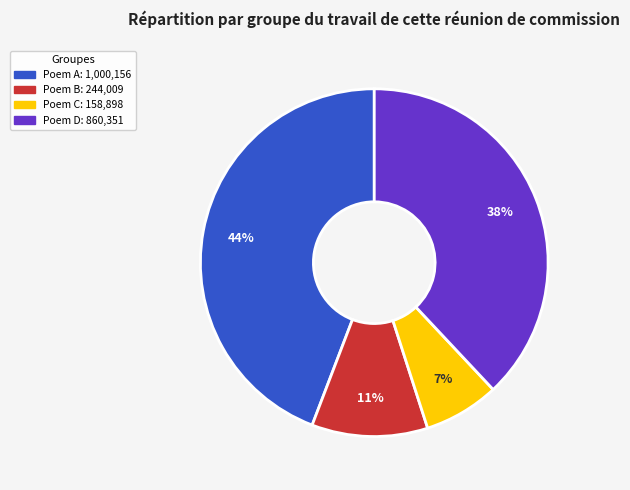

To the nearest percent, what is the difference between the largest and smallest slice percentages?

37%